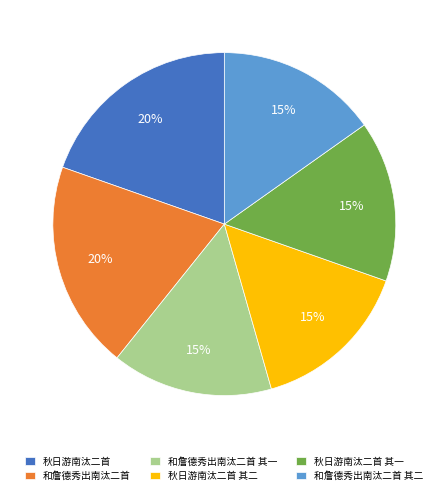

What is the ratio of the value at 秋日游南汰二首 其二 to the value at 和詹德秀出南汰二首 其二?

1.0